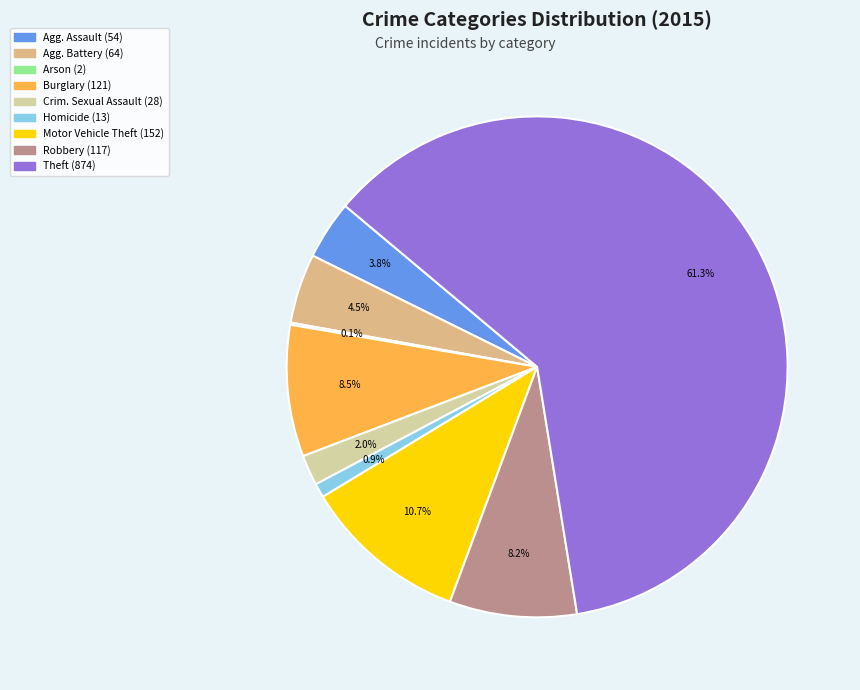

Is there any slice that represents more than half of the pie?

Yes